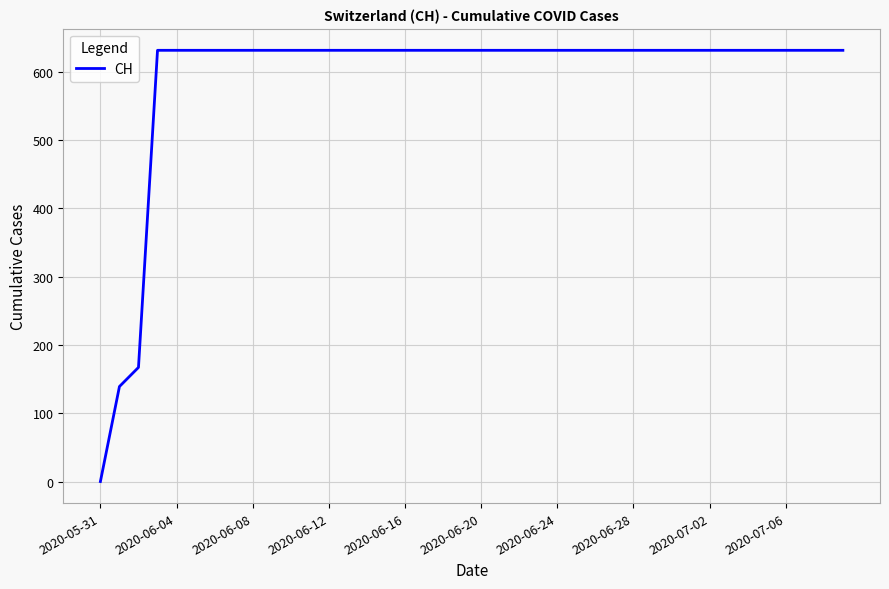

What is the maximum value shown in the chart?

631